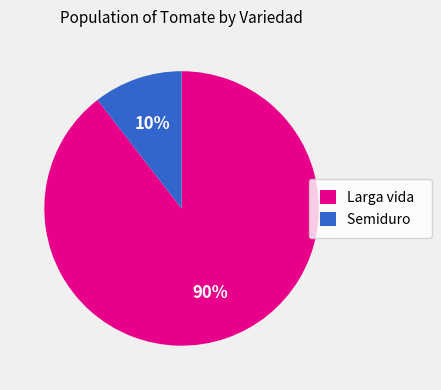

True or false: Larga vida accounts for 98% of the total.

False